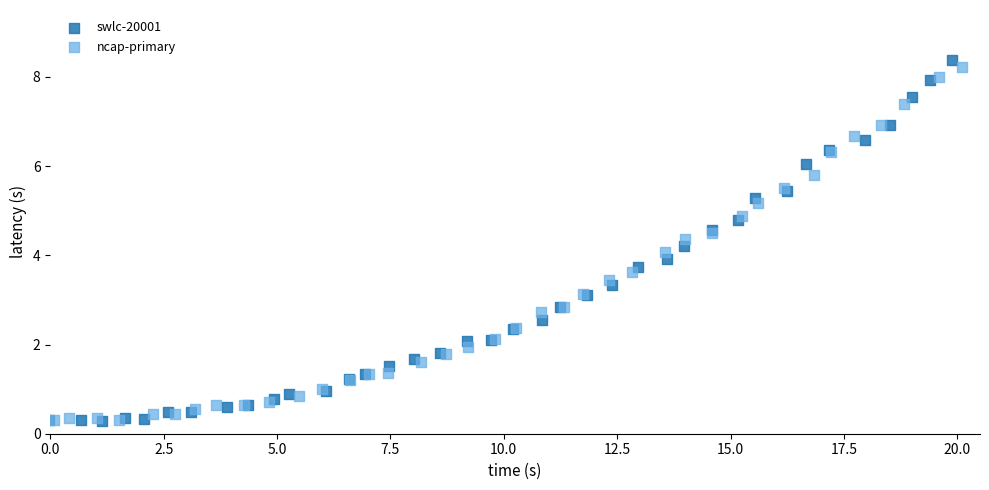

Which series has the largest Y range (max minus min)?

swlc-20001